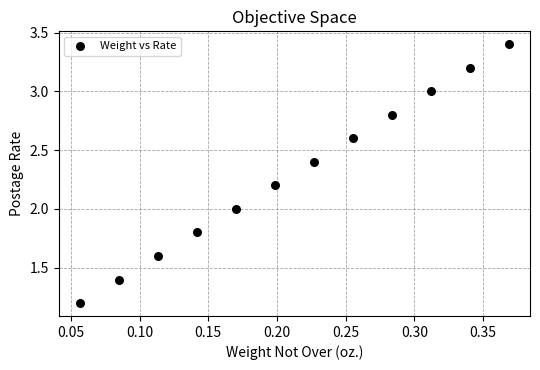

What is the range of X values (max minus min)?

0.3